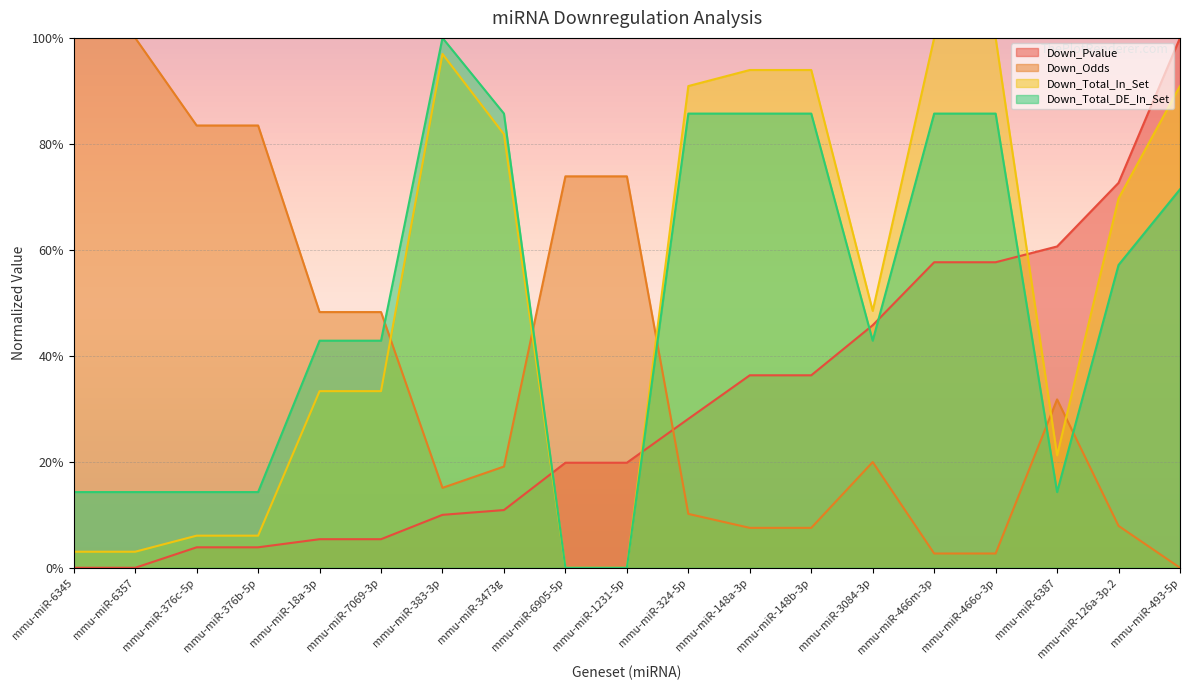

Which series has the largest total across all categories?

Down_Total_In_Set